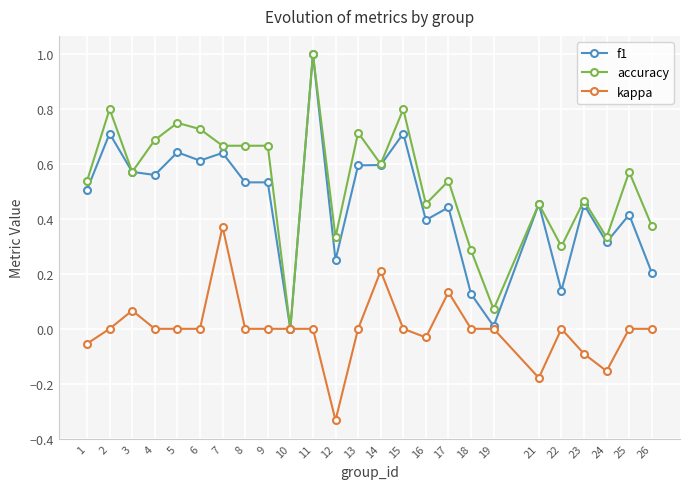

The f1 series shows 0.5 at 8. True or false?

True